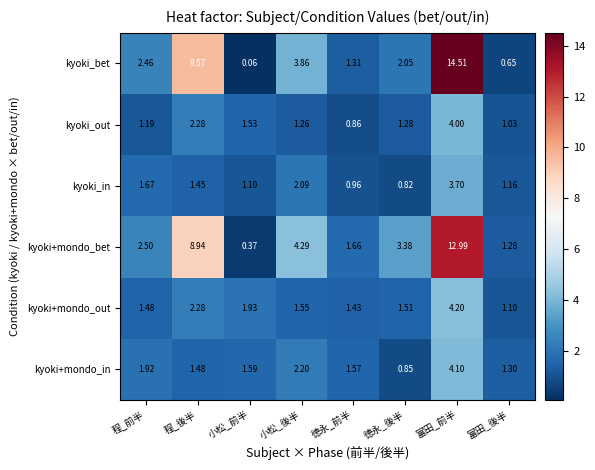

At which label does kyoki_bet reach its peak?

富田_前半